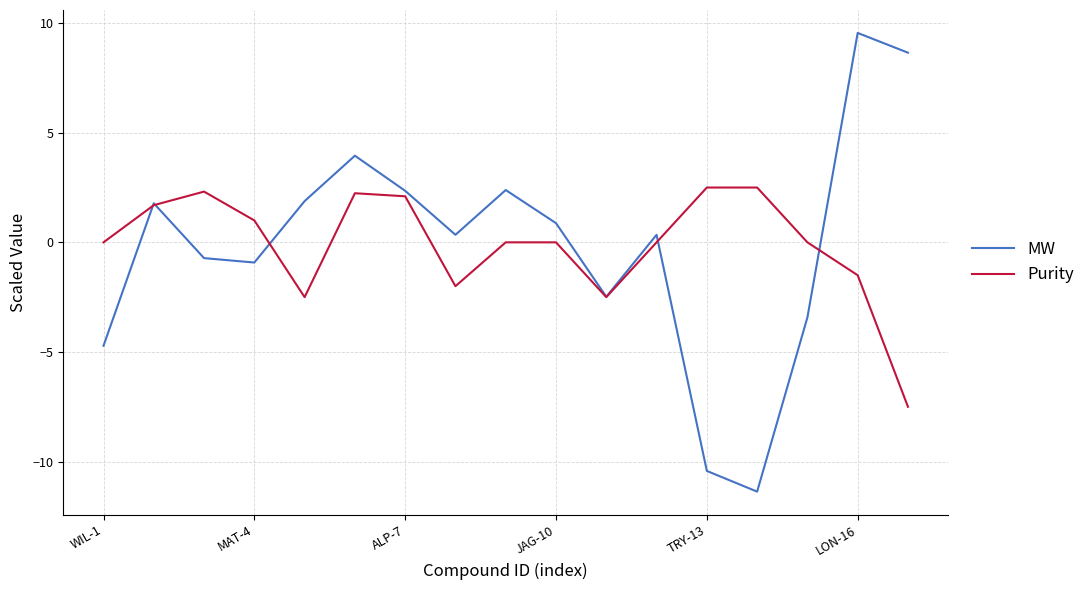

Which series has the widest spread of values?

MW